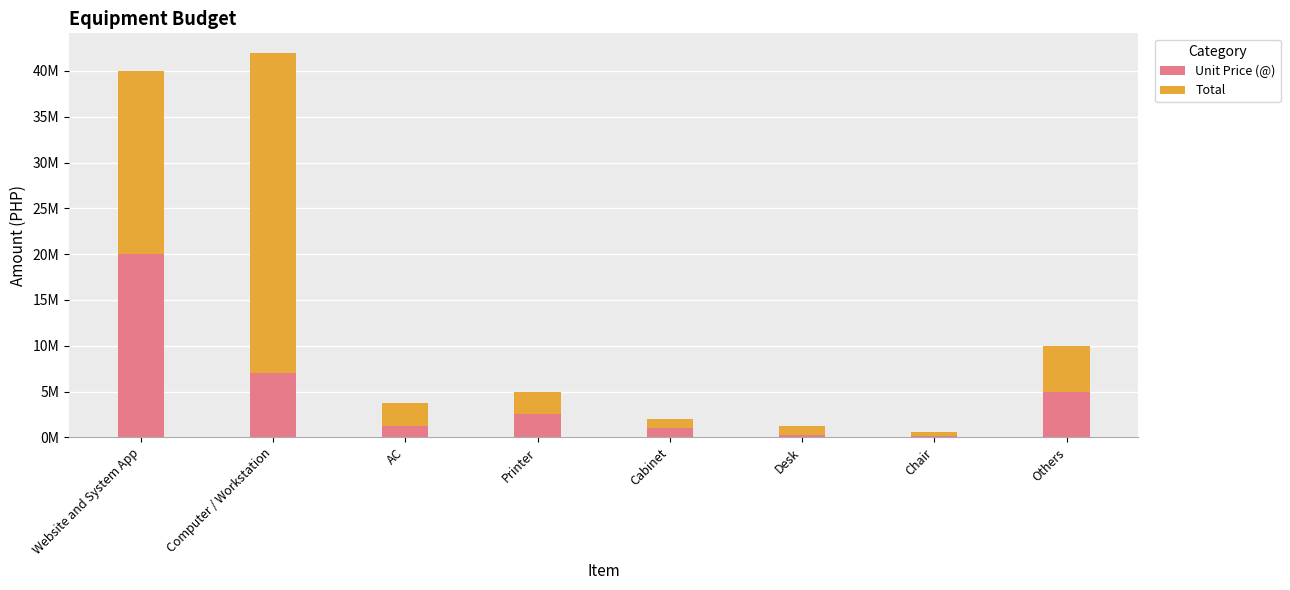

The value of Total at Website and System App is 30115759. True or false?

False